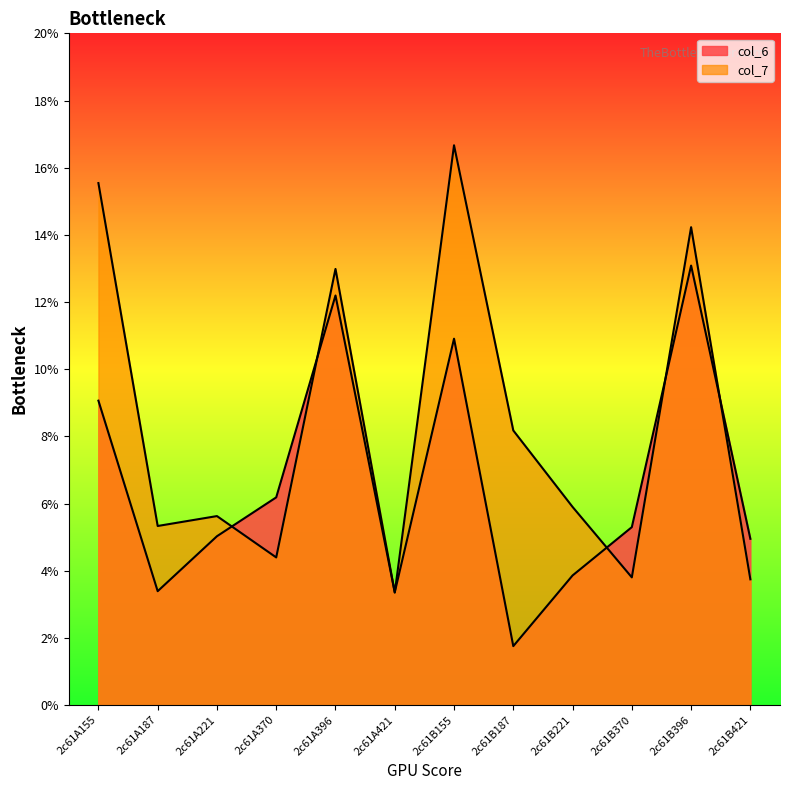

Reading left to right, list all the values displayed in this chart.

col_6: 9.1	3.4	5.0	6.2	12.2	3.4	10.9	1.8	3.9	5.3	13.1	5.0
col_7: 15.5	5.3	5.6	4.4	13.0	3.4	16.7	8.2	5.9	3.8	14.2	3.7